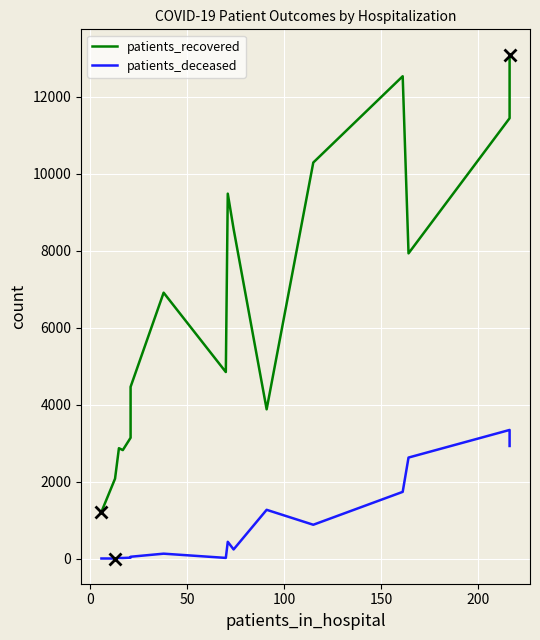

How many data points in patients_deceased are less than 239?

8